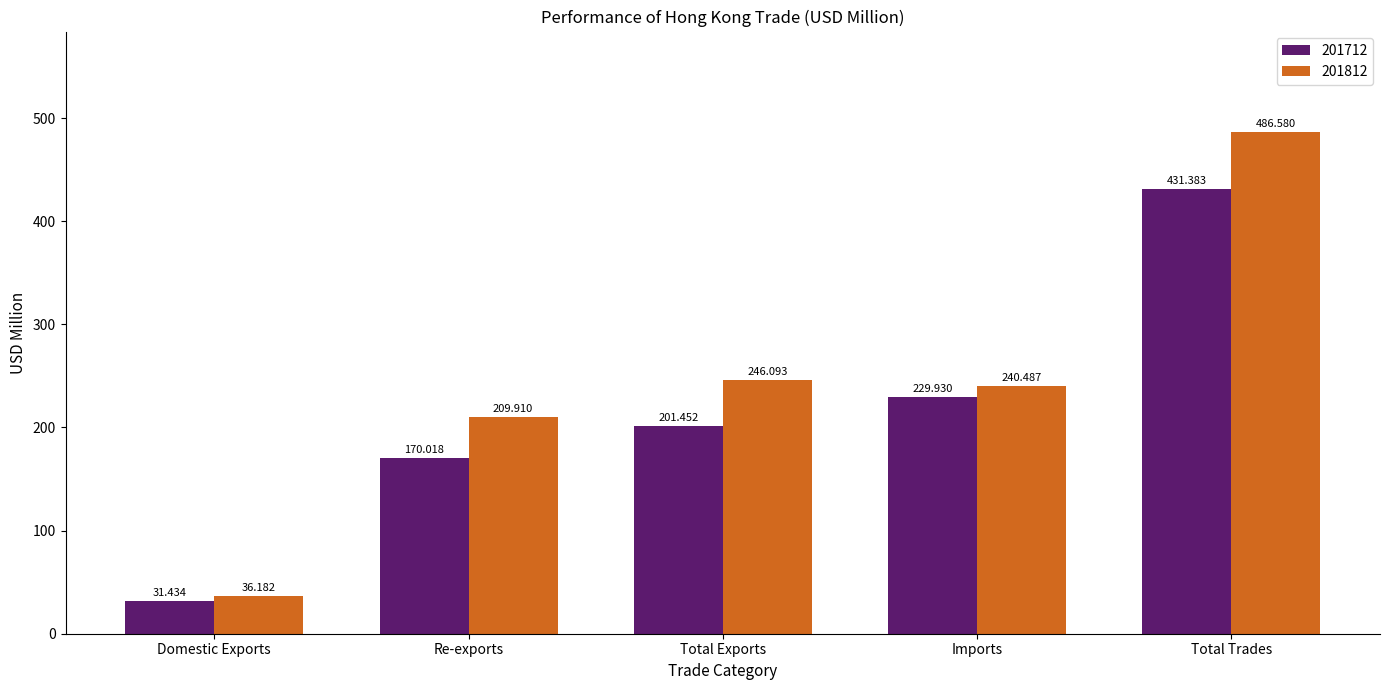

What is the total value across all series at Re-exports?

379.9